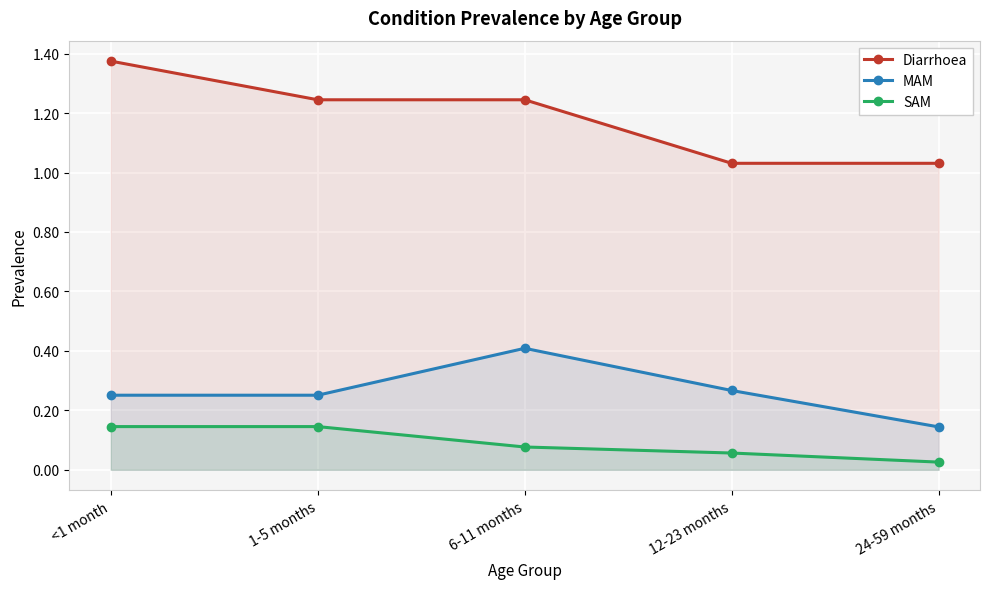

Reading left to right, transcribe all the data shown in this chart.

Diarrhoea: 1.4	1.2	1.2	1.0	1.0
MAM: 0.3	0.3	0.4	0.3	0.1
SAM: 0.1	0.1	0.1	0.1	0.0